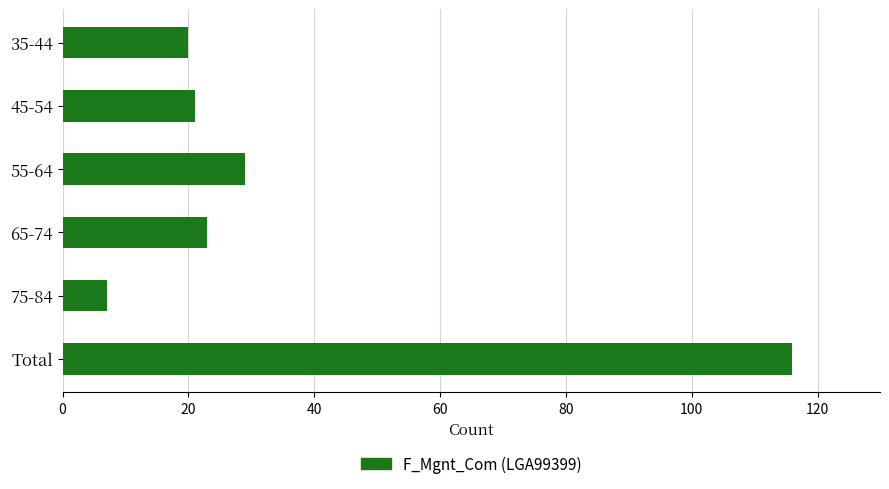

What is the ratio of the value at Total to the value at 45-54?

5.5